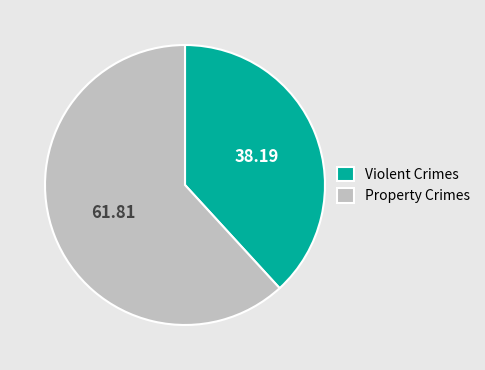

Is the sum of Violent Crimes and Property Crimes greater than half?

Yes